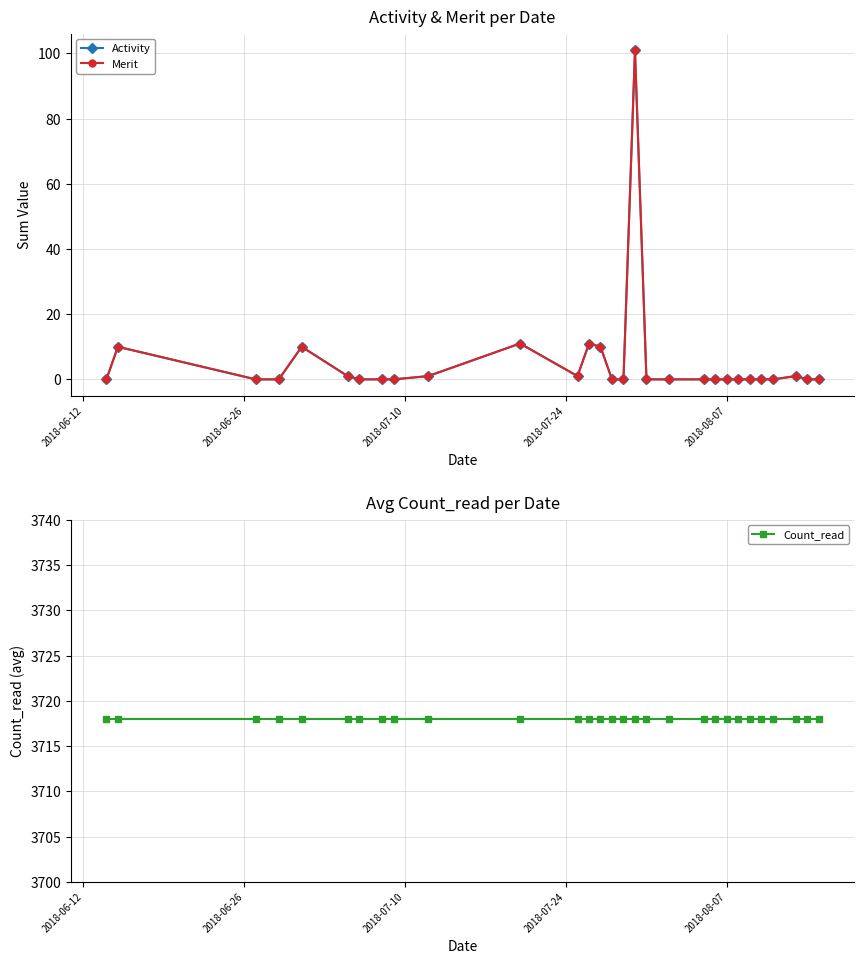

True or false: Count_read has more than 1 interior local peaks.

False